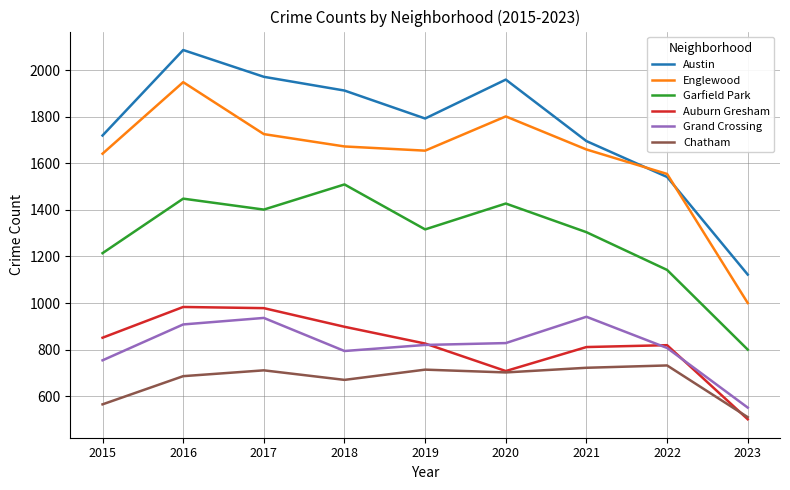

How many interior local peaks does the Garfield Park series have?

3